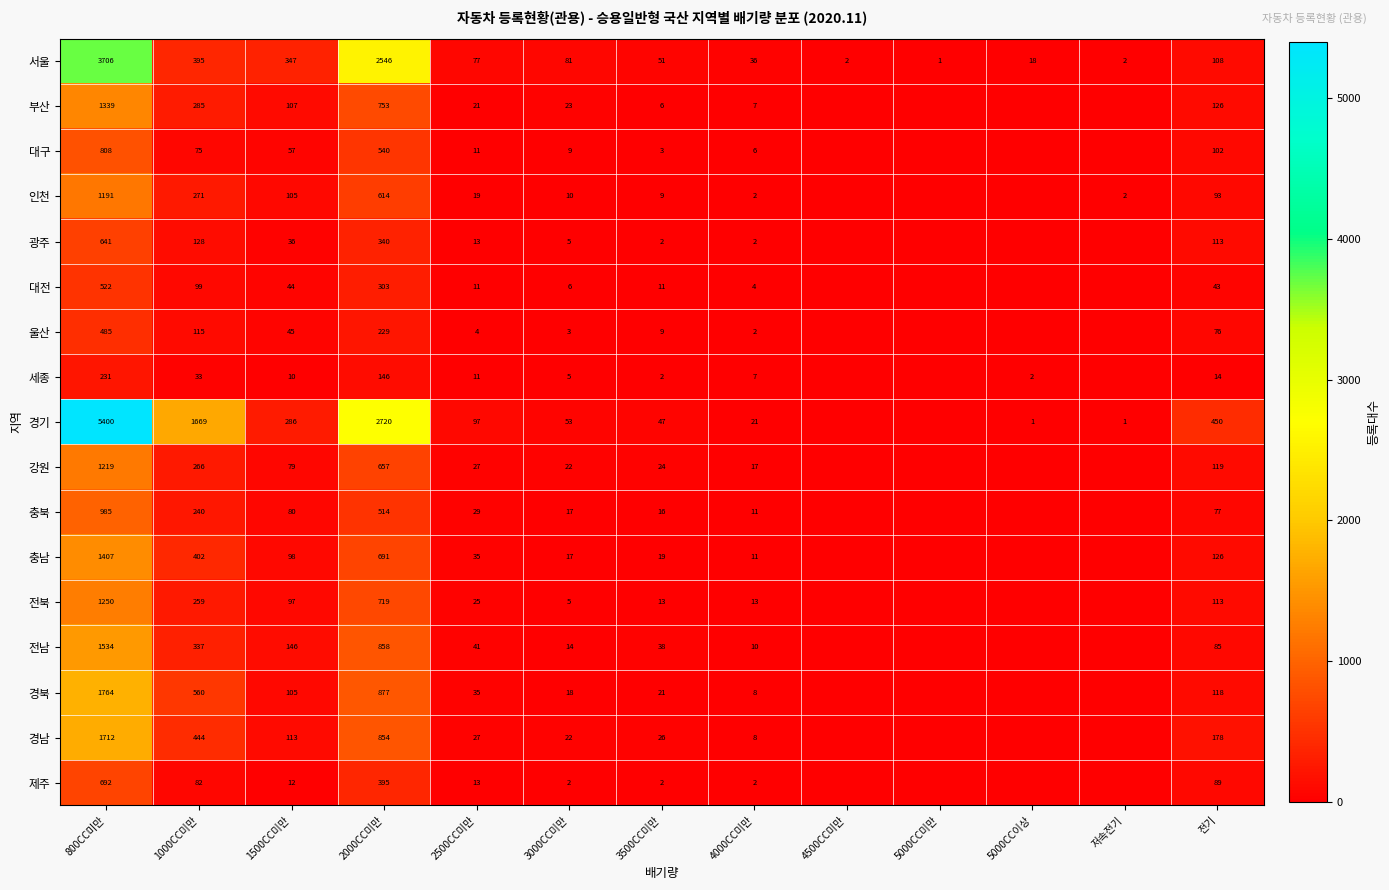

True or false: 제주 has a value of 230 at 2000CC미만.

False